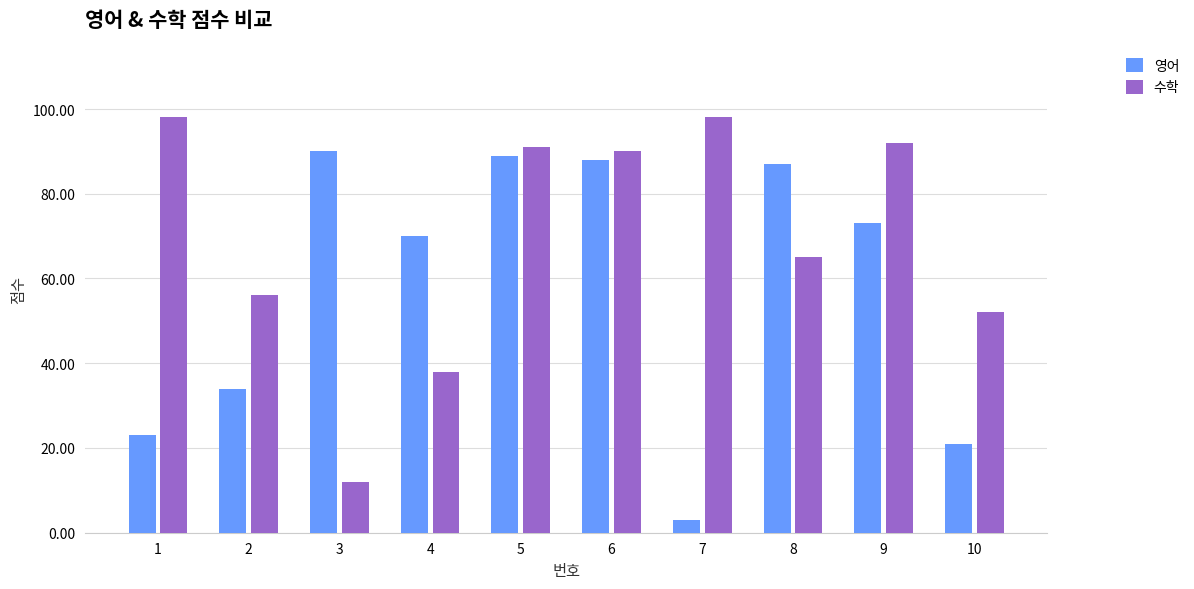

At which category is the sum across all series the highest?

5